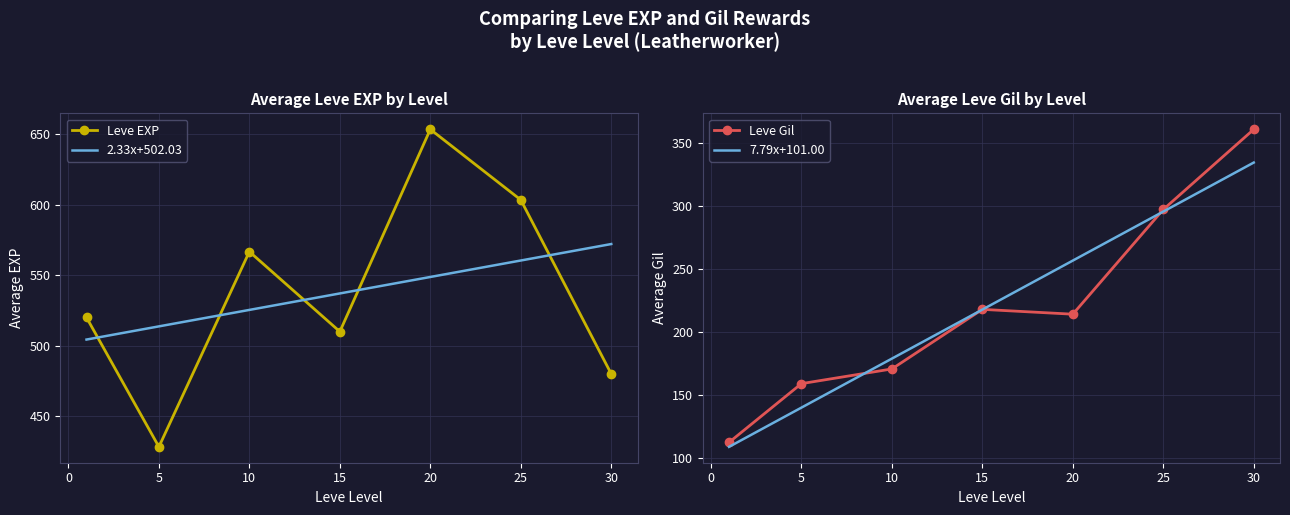

List the series in order of their peak value, highest first.

Leve EXP, Leve Gil